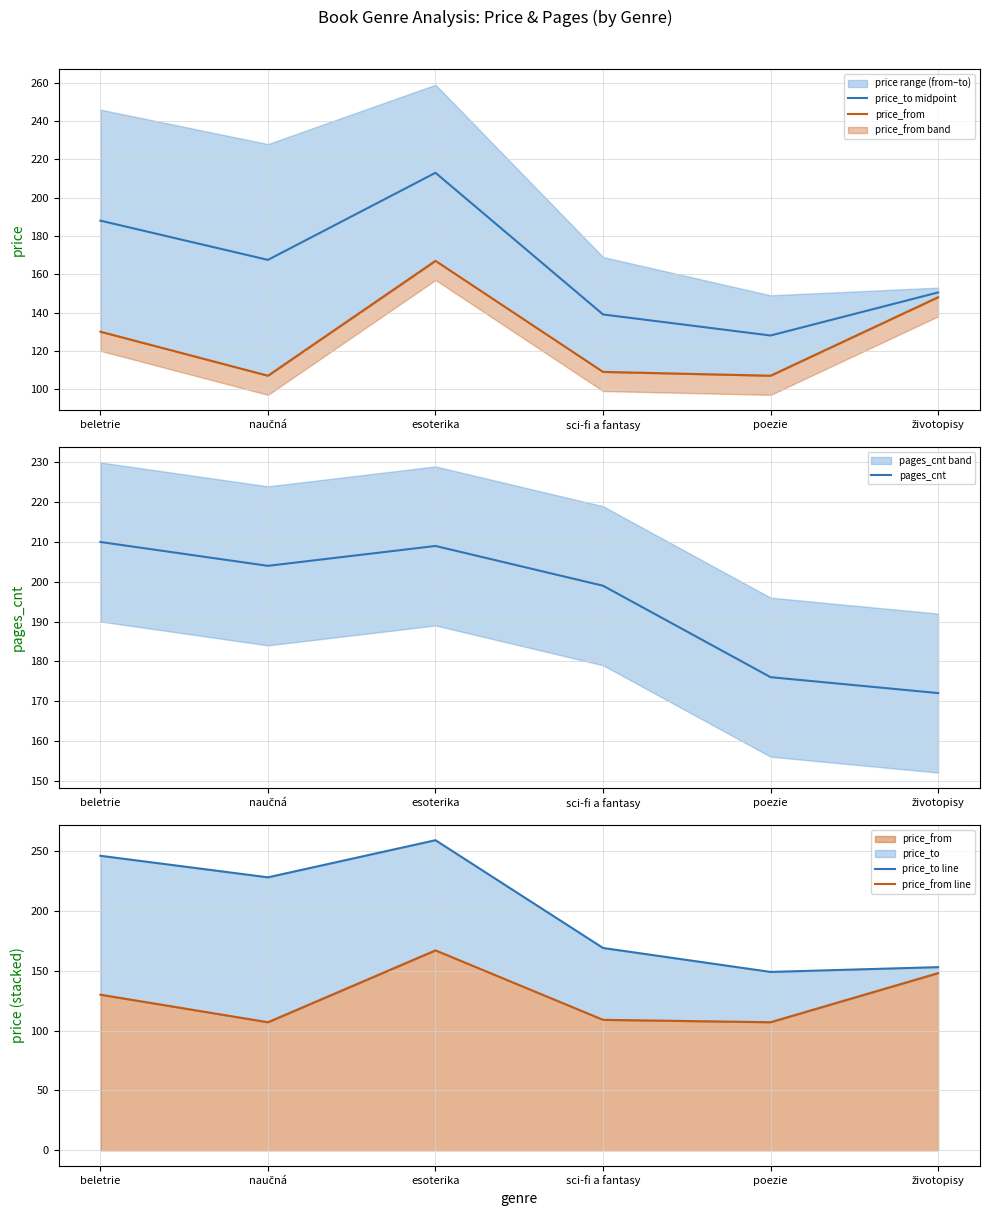

What is the label of the 2nd point from the right?

poezie